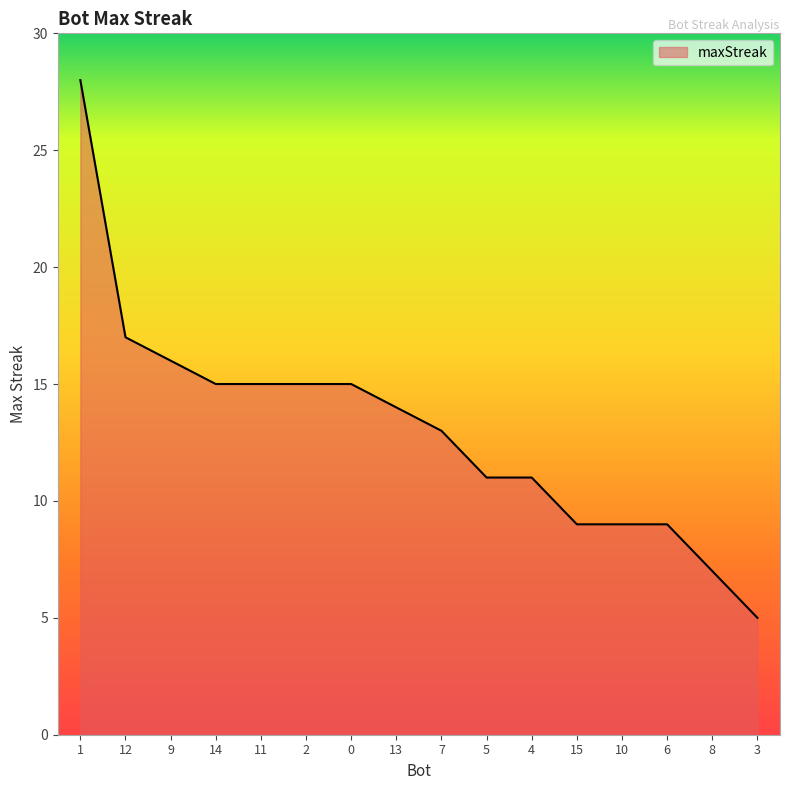

The value at 15 is 13. True or false?

False